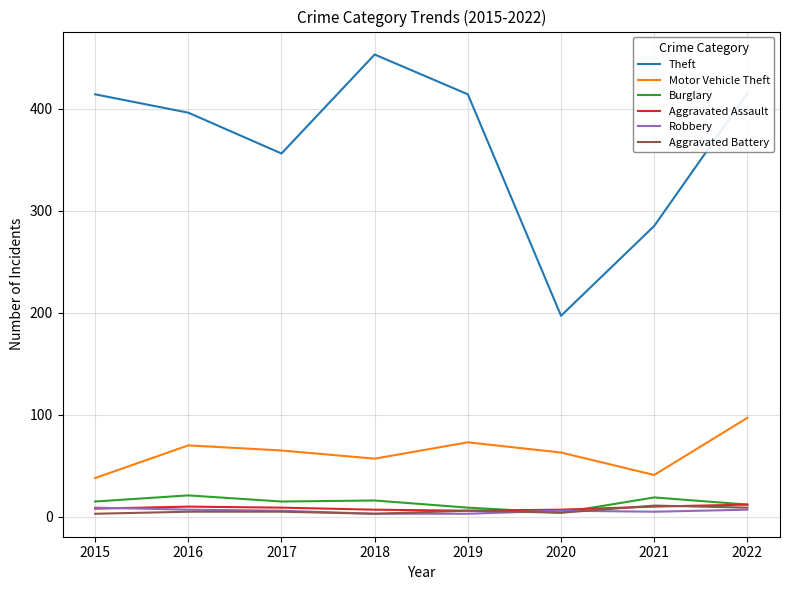

Which series has the largest total across all categories?

Theft